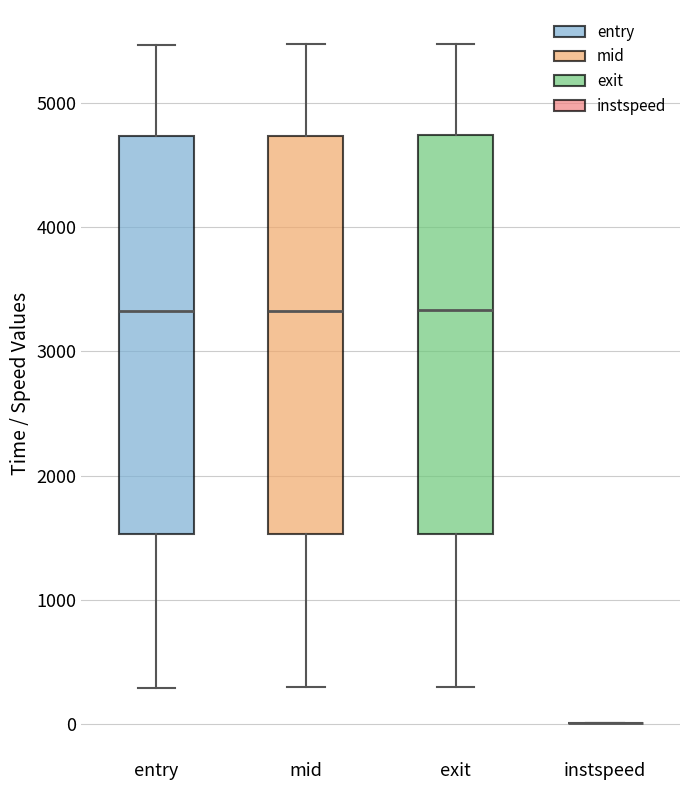

Where is the upper edge of the box for exit on the y-axis? The values are not printed on the chart, so give them approximately, as read against the axis.

4700